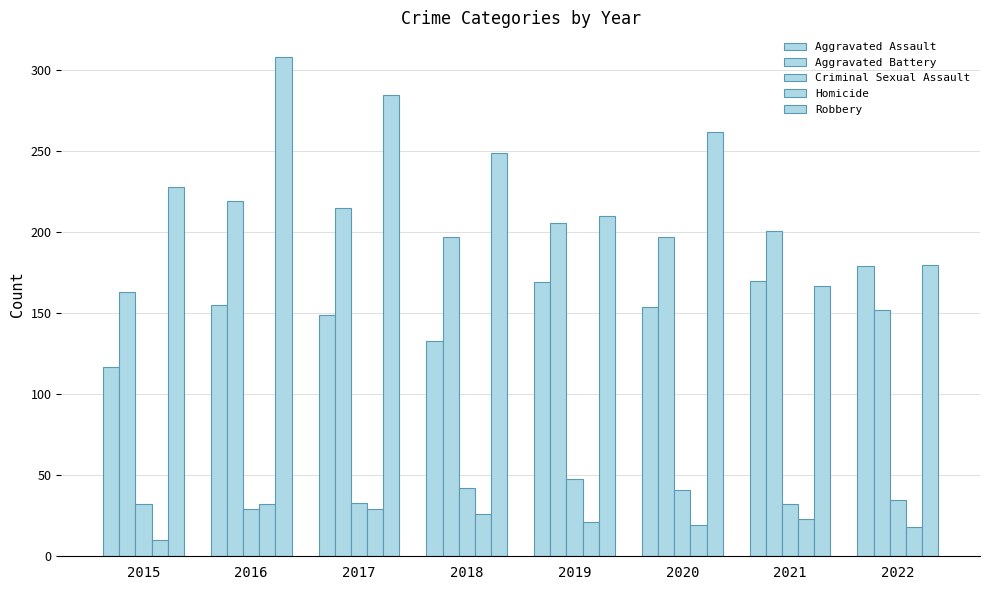

At 2020, list the series in order from smallest to largest.

Homicide, Criminal Sexual Assault, Aggravated Assault, Aggravated Battery, Robbery